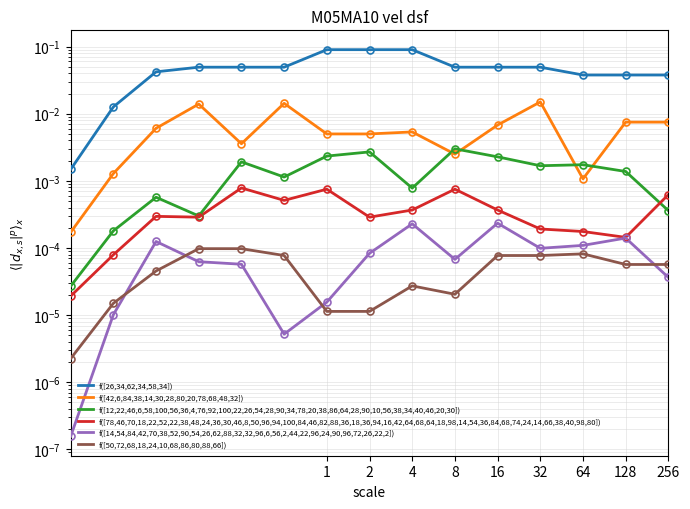

The value of f([26,34,62,34,58,34]) at 128 is 0.0. True or false?

False